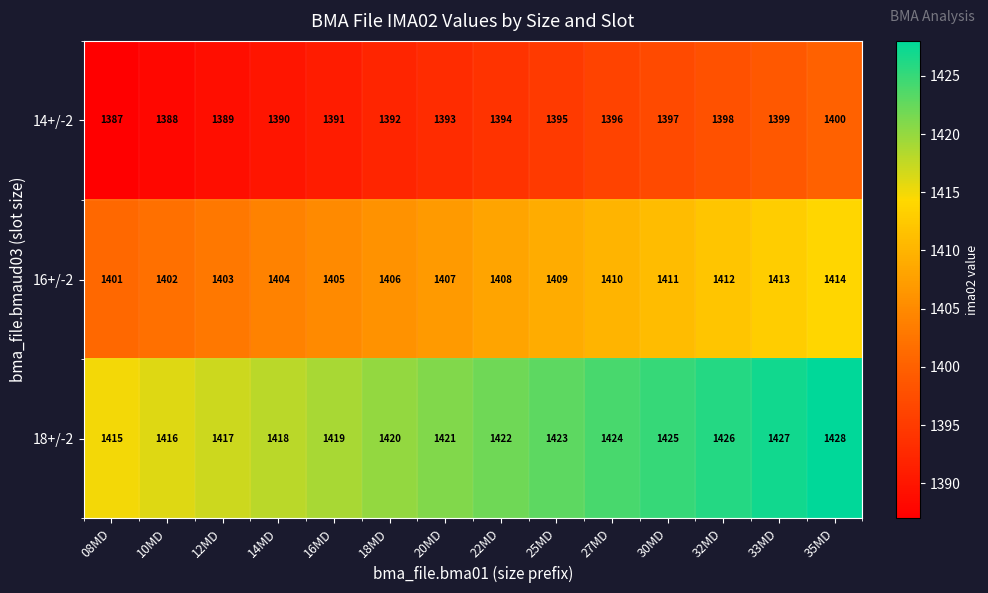

At which category is the sum across all series the highest?

35MD